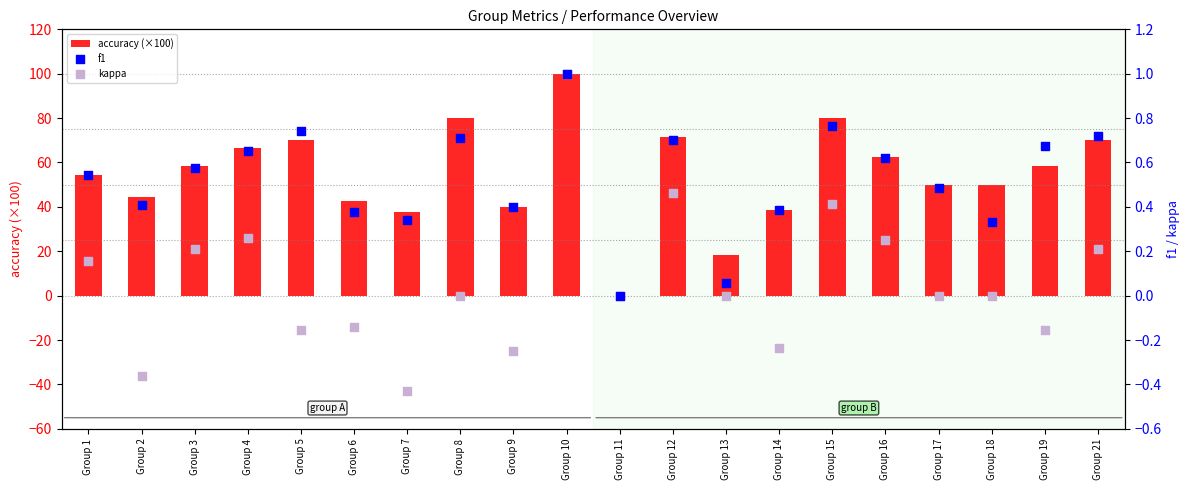

Is the value of f1 at Group 16 greater than the value of accuracy (×100) at Group 13?

No